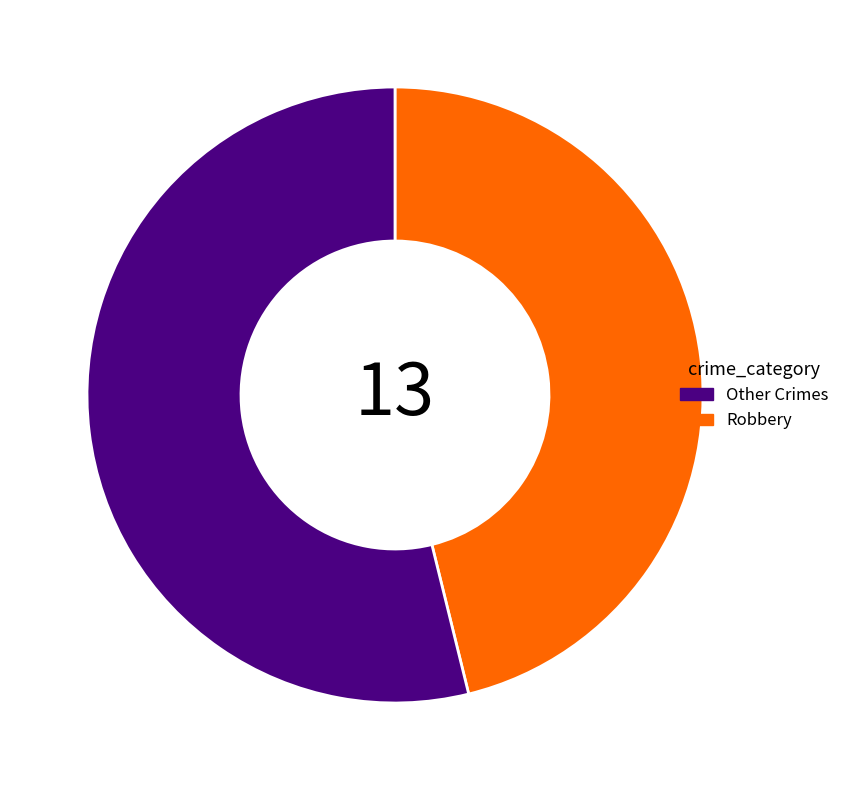

Is there a majority slice in this chart?

Yes